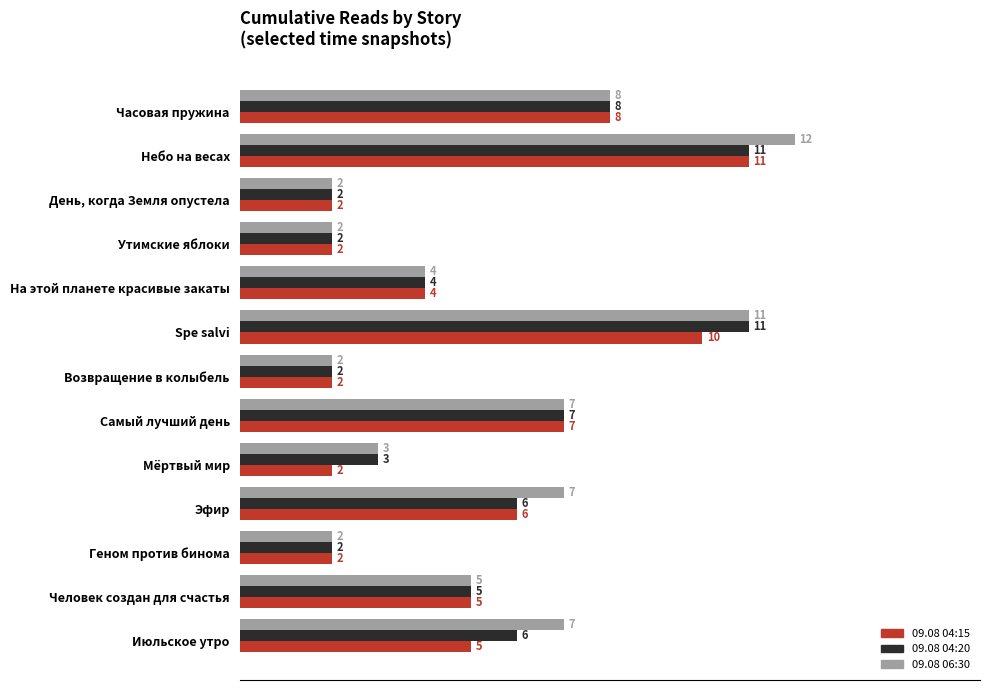

How many 09.08 04:15 values are between 2 and 7?

10